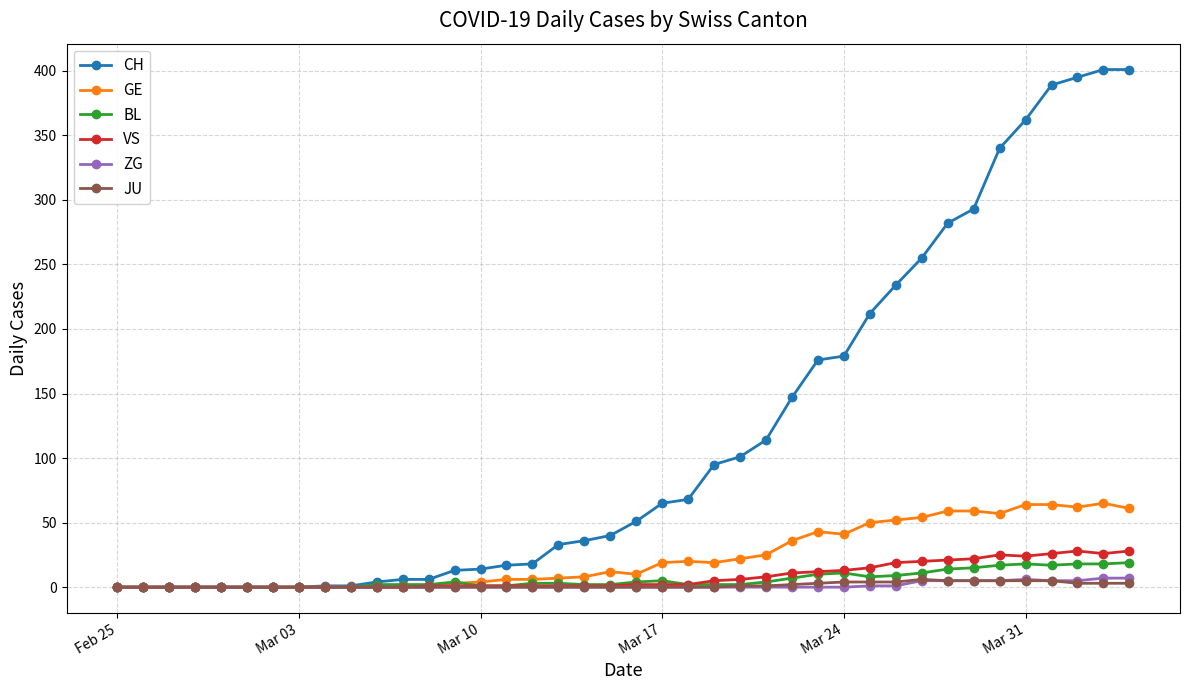

Which series has the largest range (max minus min)?

CH